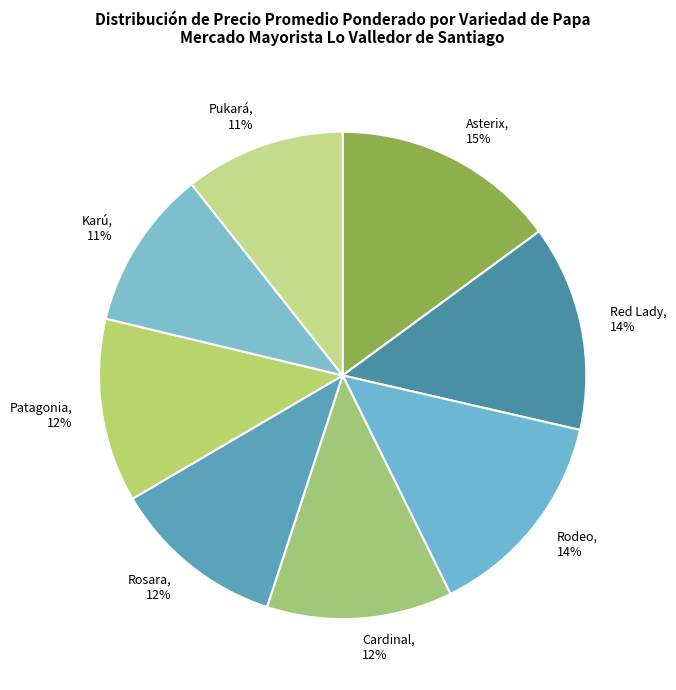

To the nearest percent, what is the combined percentage of Pukará and Rodeo?

25%